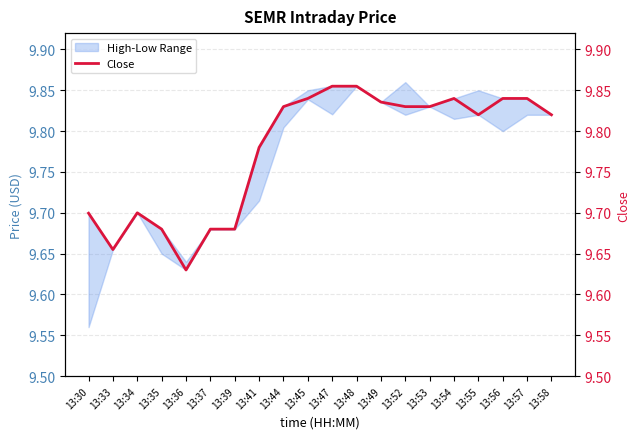

Reading left to right, list all the values displayed in this chart.

13:30=9.7	13:33=9.7	13:34=9.7	13:35=9.7	13:36=9.6	13:37=9.7	13:39=9.7	13:41=9.8	13:44=9.8	13:45=9.8	13:47=9.9	13:48=9.9	13:49=9.8	13:52=9.8	13:53=9.8	13:54=9.8	13:55=9.8	13:56=9.8	13:57=9.8	13:58=9.8